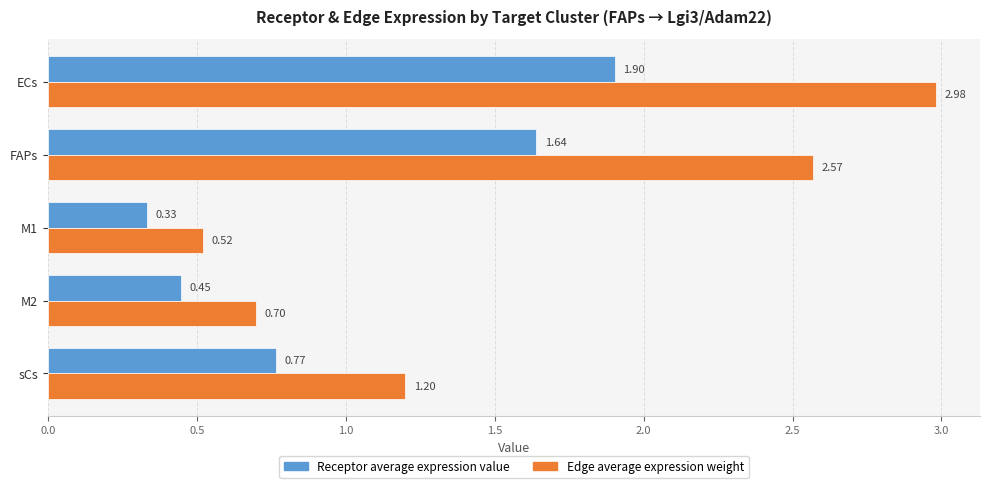

Where is Edge average expression weight nearest to the value 1?

sCs